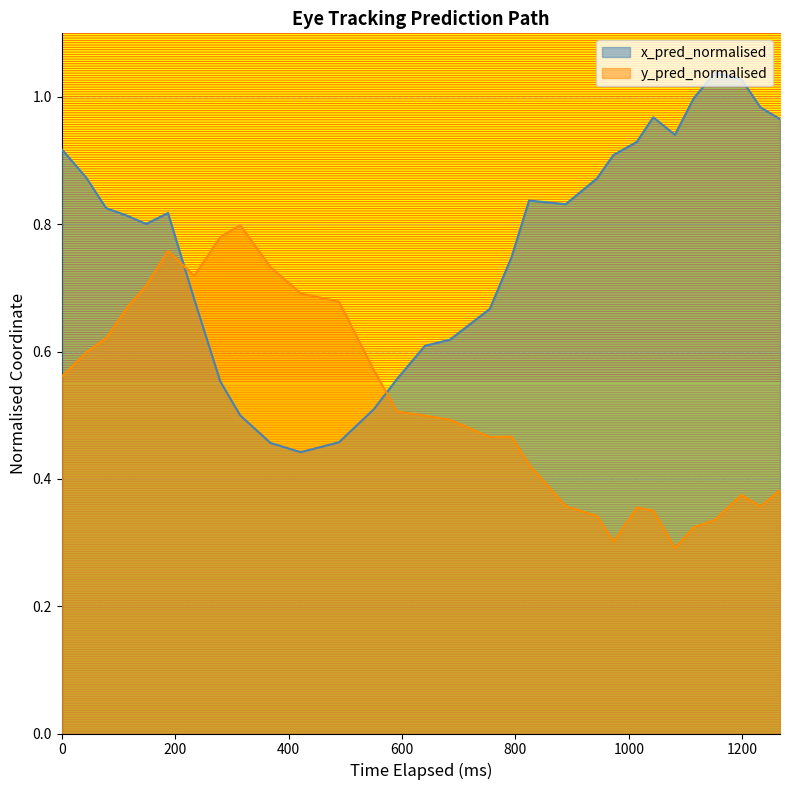

At how many categories does at least one series exceed 0?

30